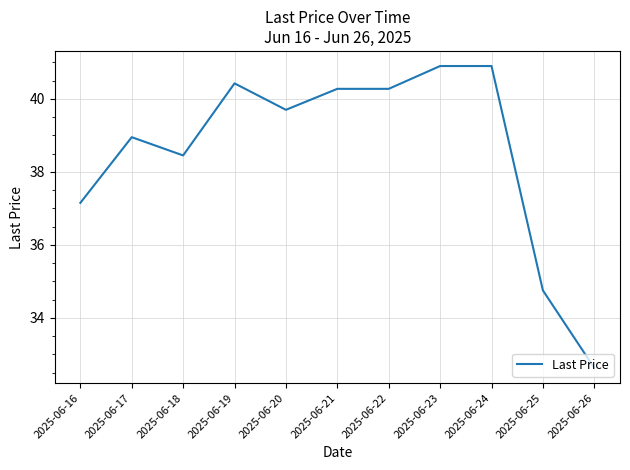

What is the minimum value shown in the chart?

32.6